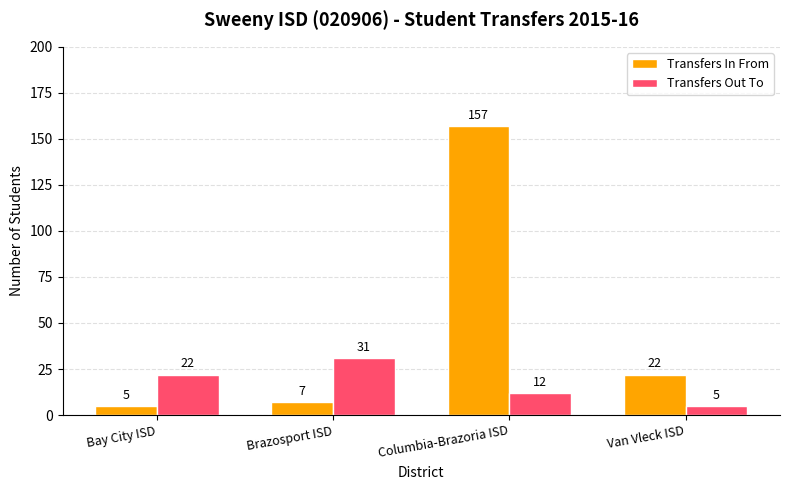

What is the maximum value for Transfers Out To?

31